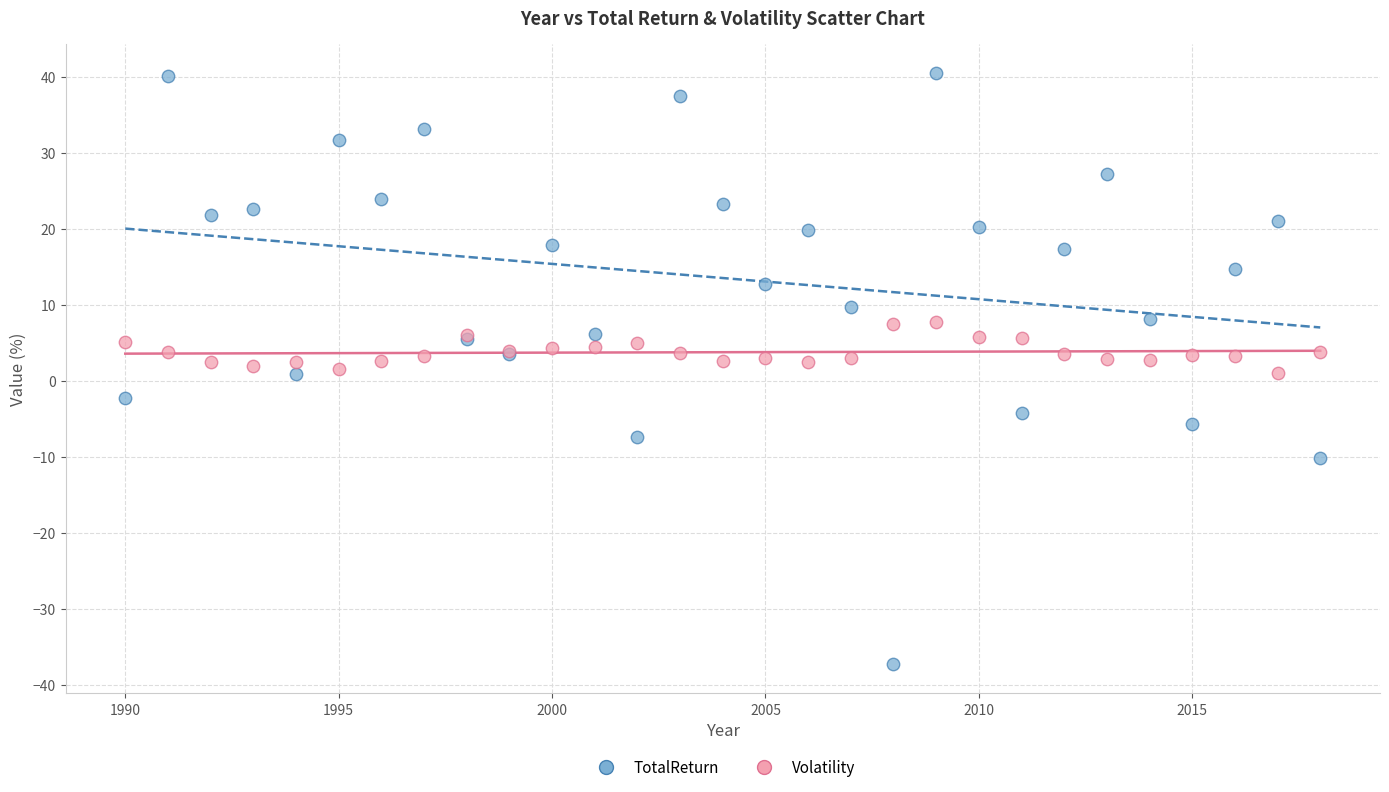

What are all the series names shown in the legend?

TotalReturn, Volatility